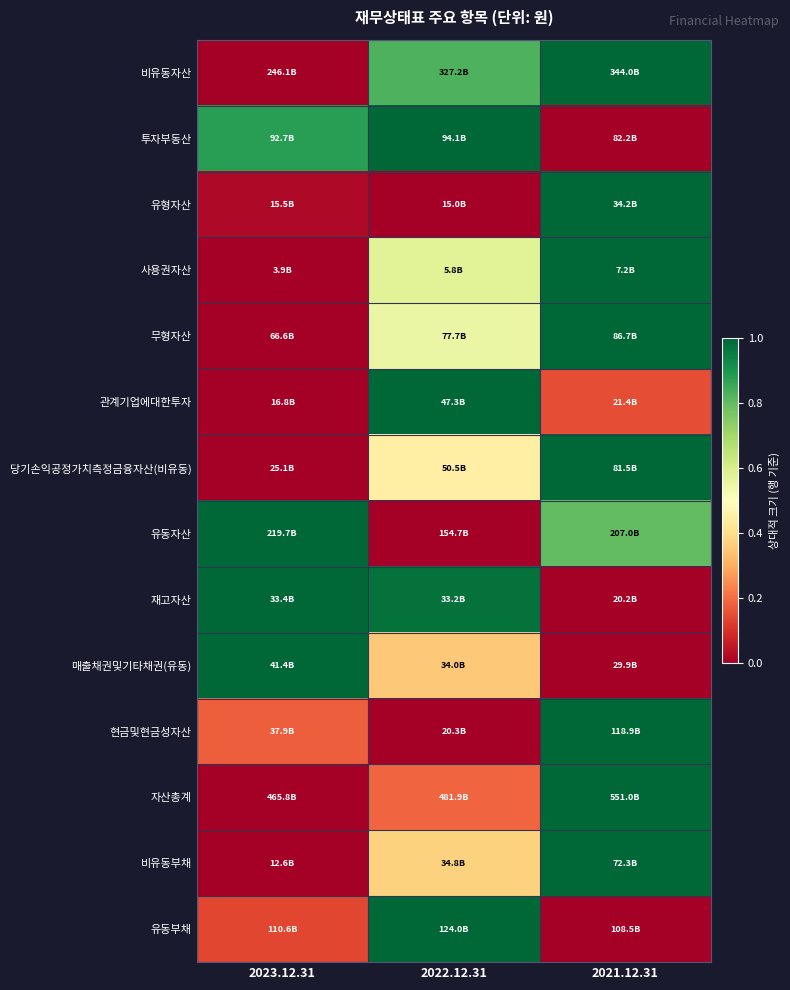

How many data points does each series have?

3